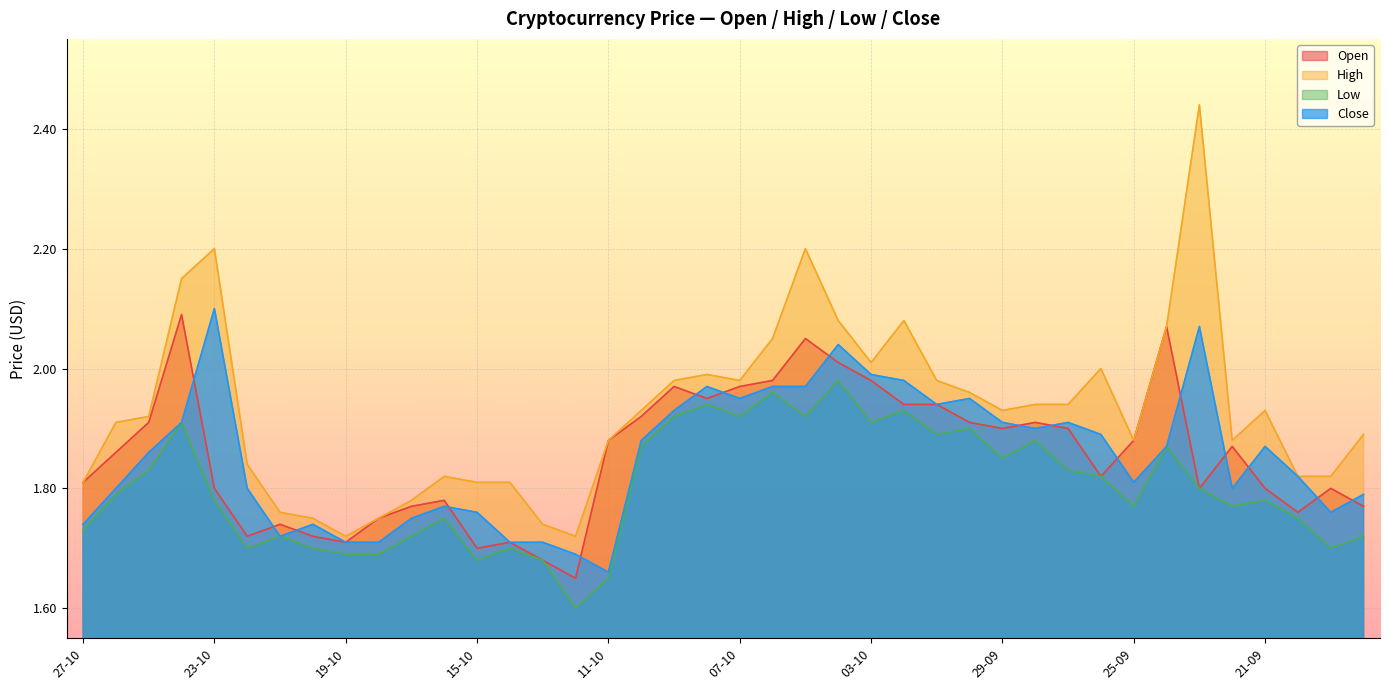

What is the label of the 16th point from the right?

03-10